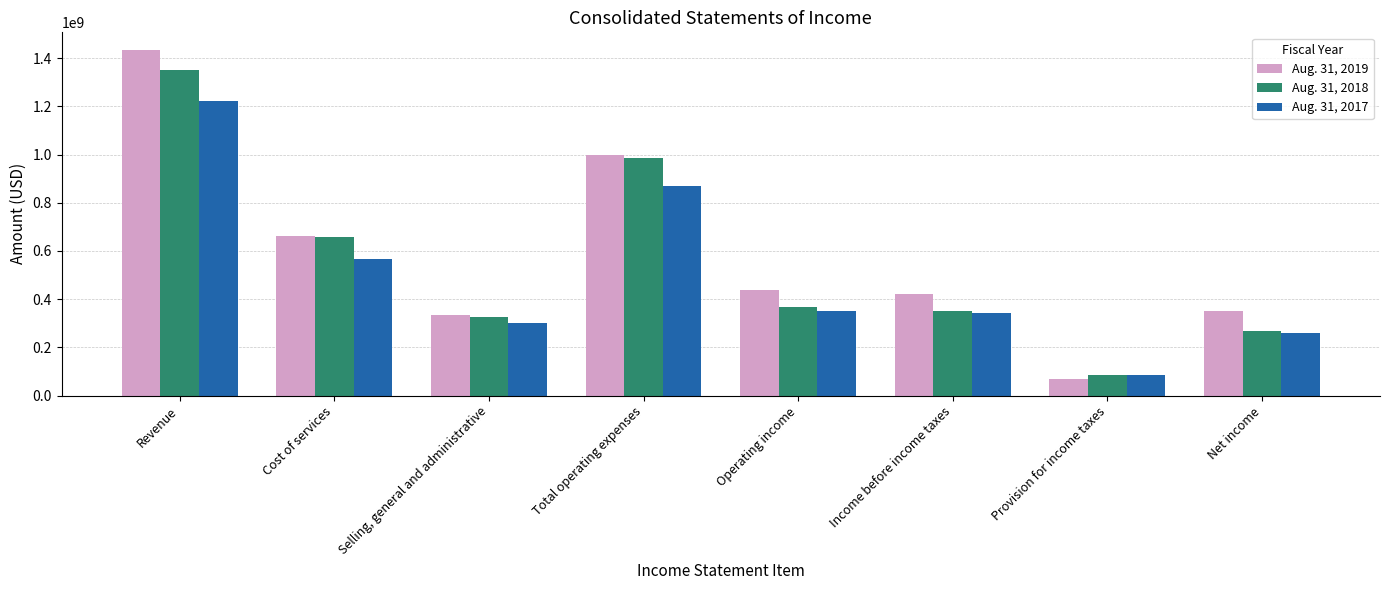

Rank the series by their average value, from highest to lowest.

Aug. 31, 2019, Aug. 31, 2018, Aug. 31, 2017